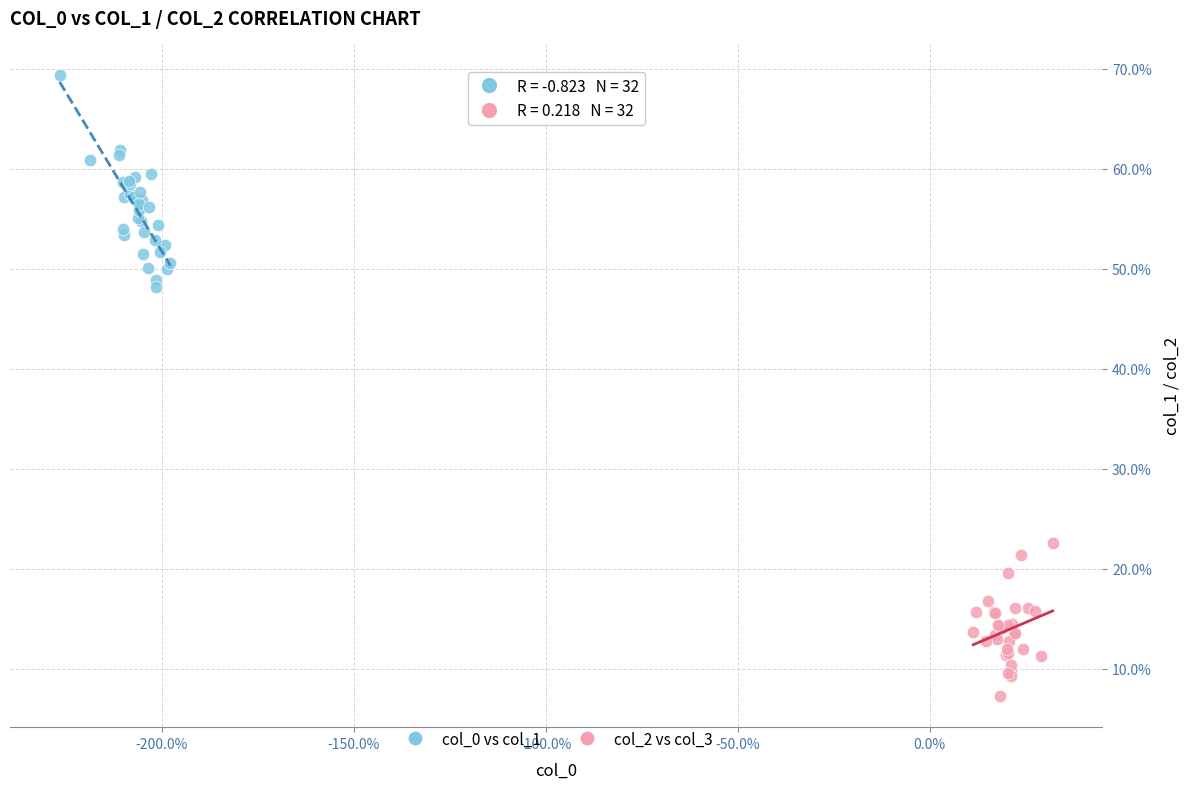

Which series has the largest Y range (max minus min)?

col_0 vs col_1